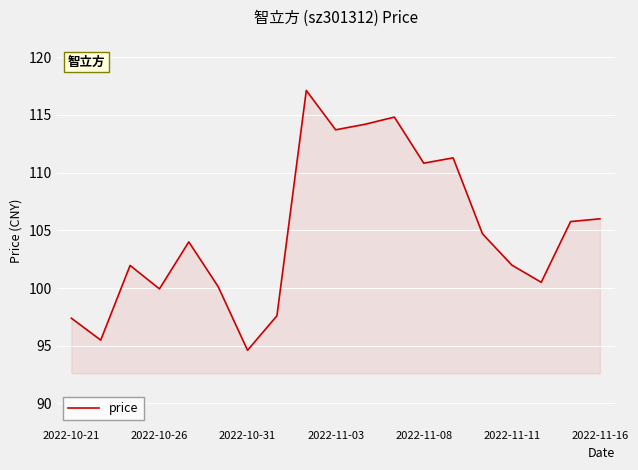

Reading left to right, transcribe all the data shown in this chart.

97.4	95.5	102.0	99.9	104.0	100.1	94.6	97.6	117.1	113.7	114.2	114.8	110.8	111.3	104.7	102.0	100.5	105.8	106.0